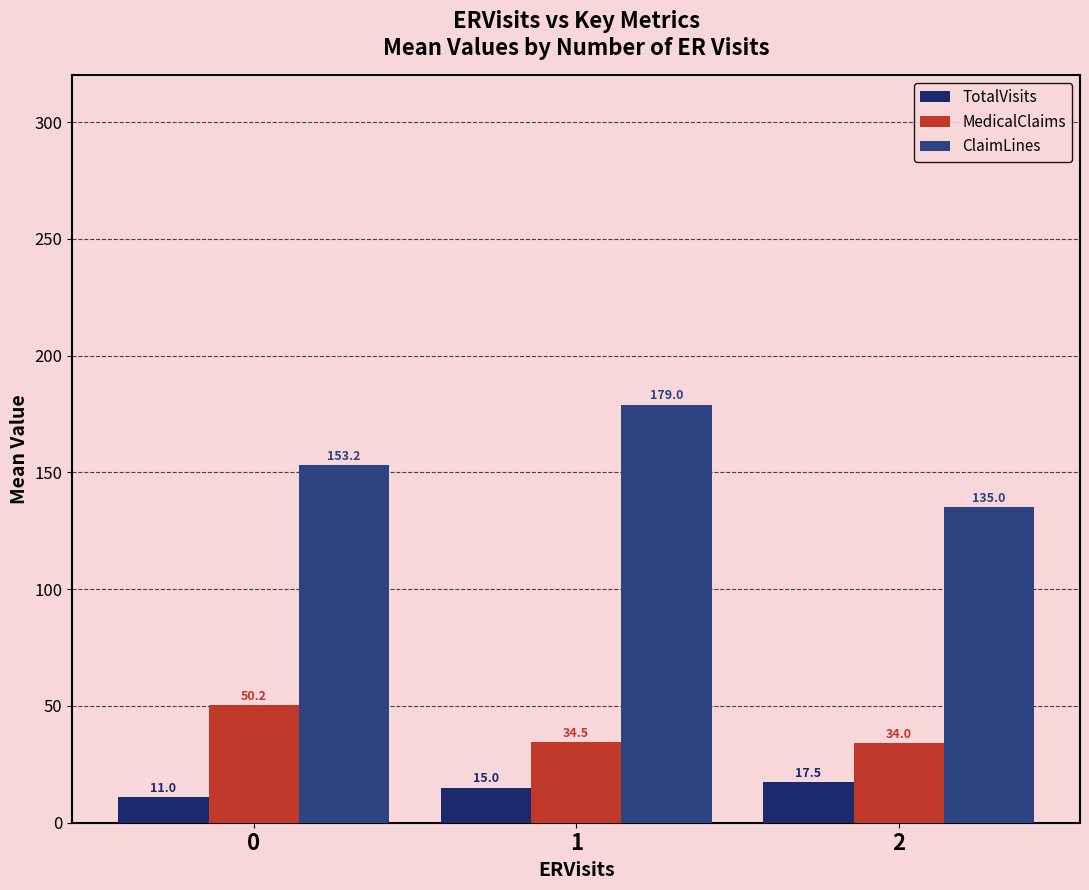

What is the value of the TotalVisits bar at the 1st from the left?

11.0